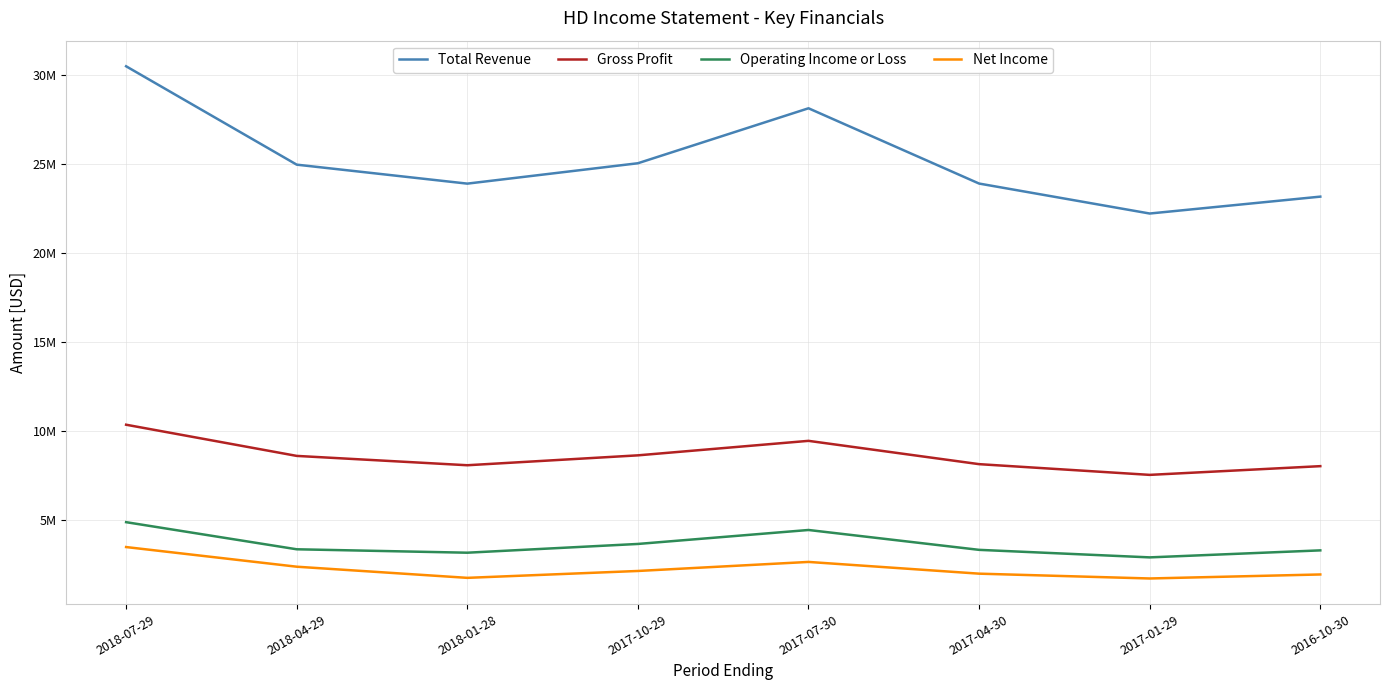

What is the label of the 8th point from the right?

2018-07-29